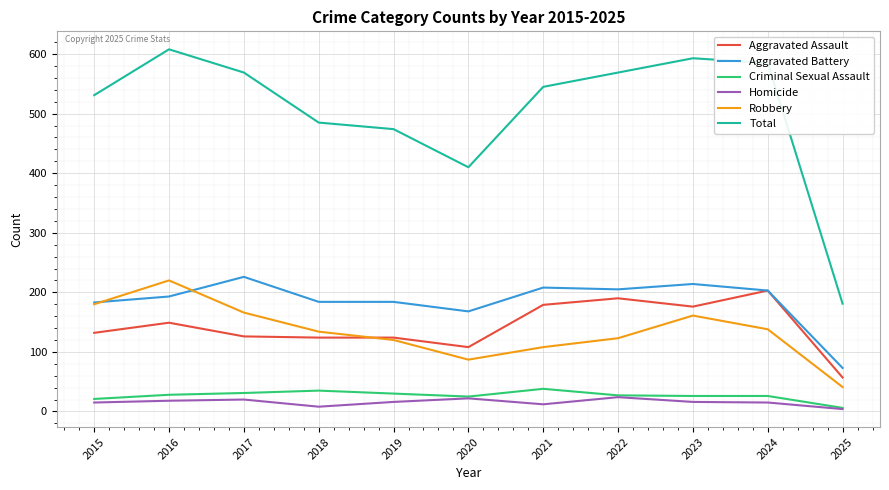

The Total series shows 918 at 2022. True or false?

False